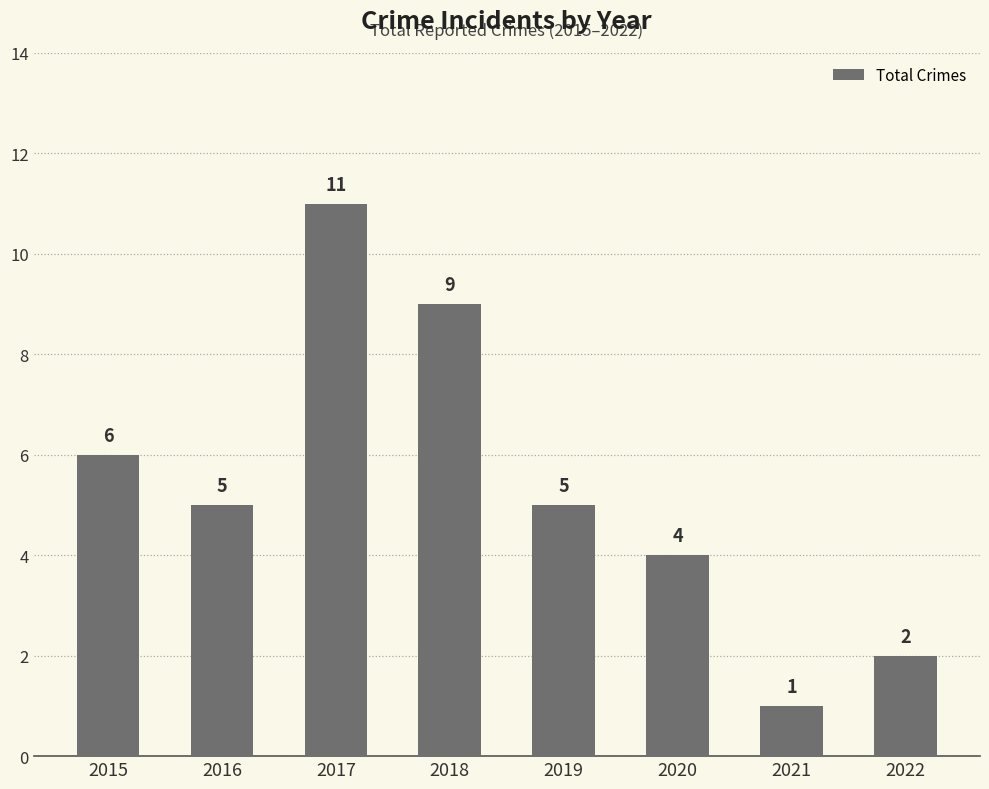

What is the sum of the values at 2017 and 2022?

13